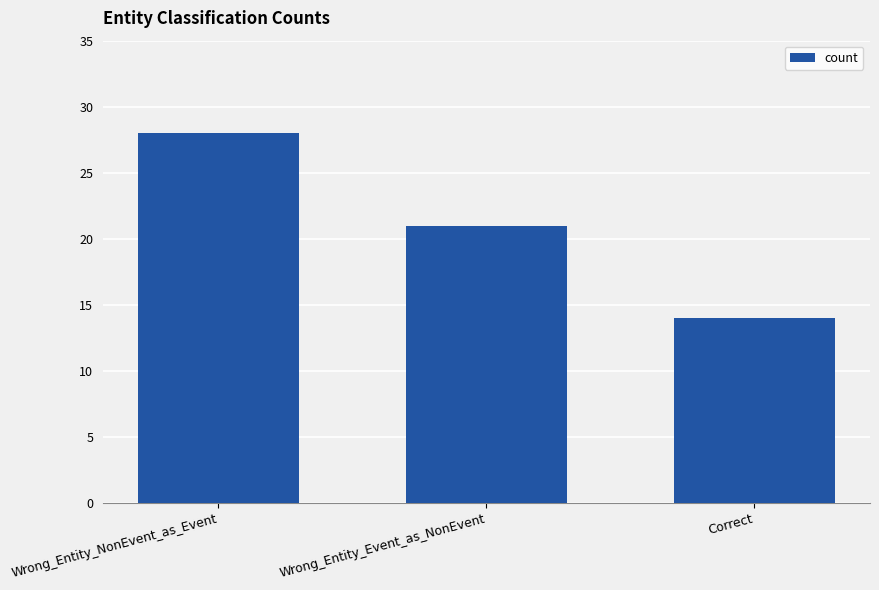

What is the greatest value displayed?

28